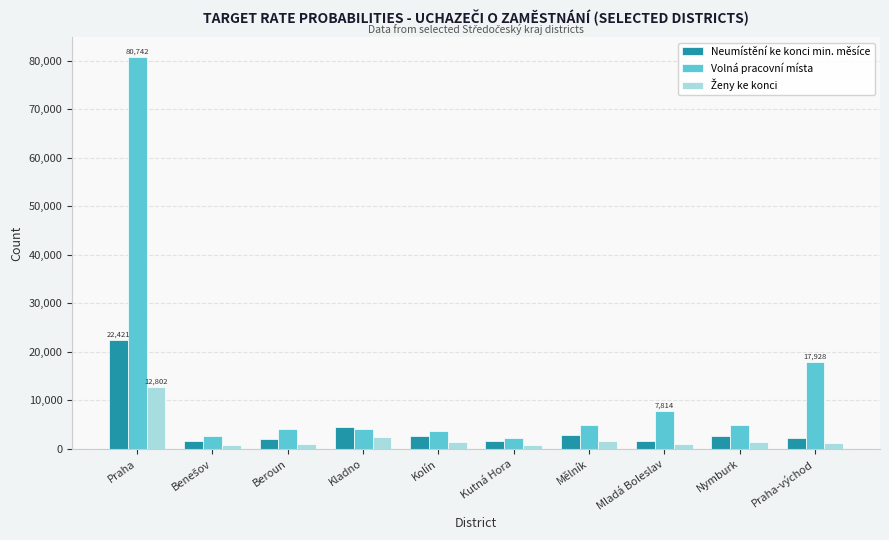

What is the sum of all Neumístění ke konci min. měsíce values?

44229